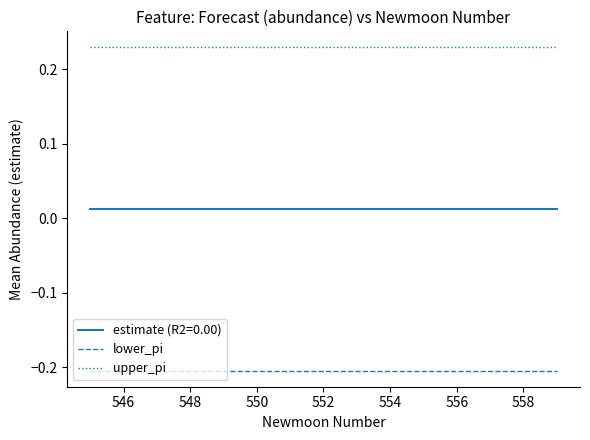

True or false: estimate (R2=0.00) and lower_pi intersect in this chart.

False